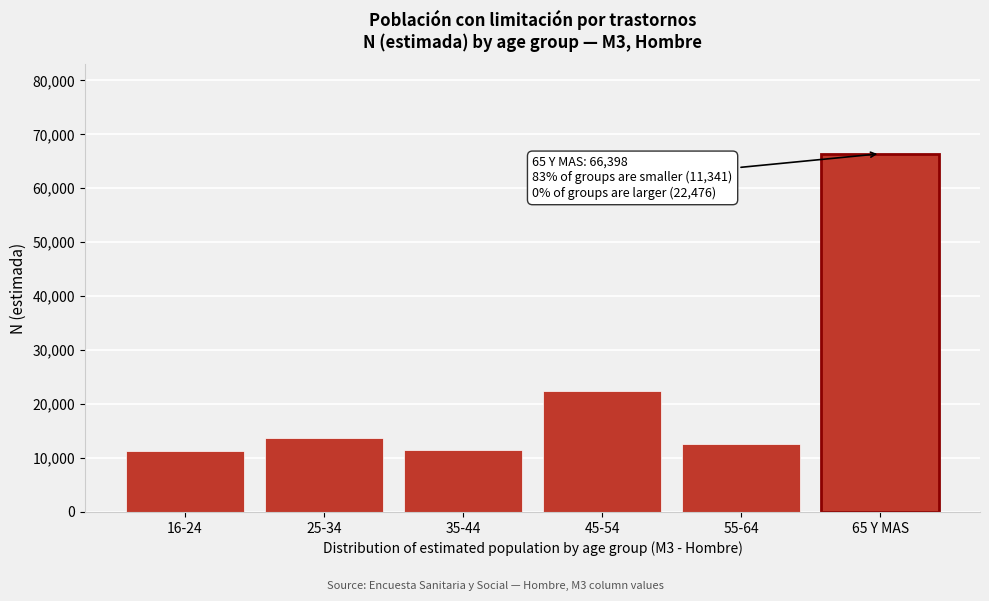

What is the difference between the maximum and minimum values?

55057